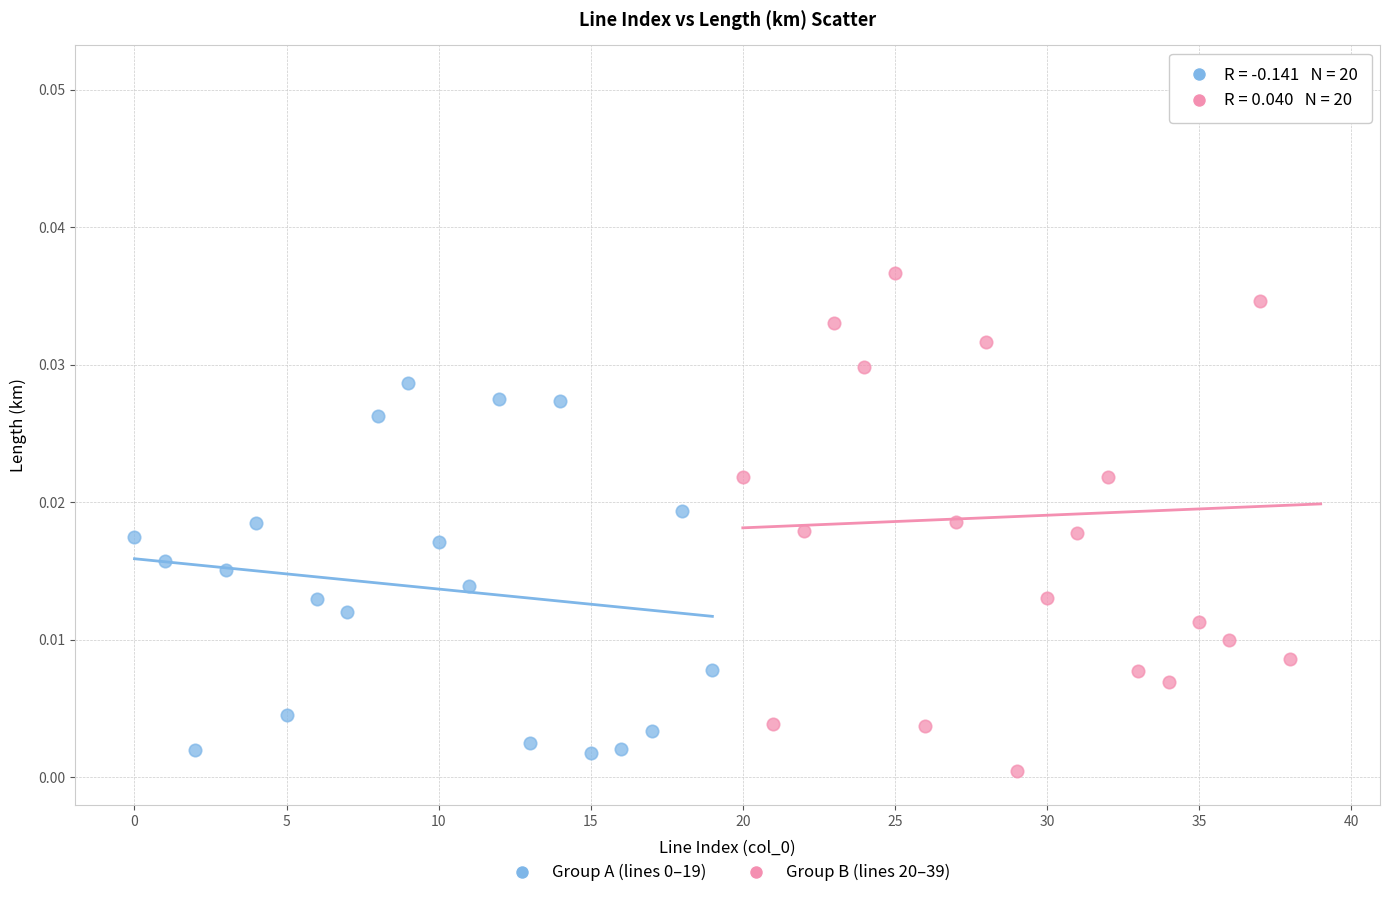

Which series has the largest Y range (max minus min)?

Group B (lines 20–39)